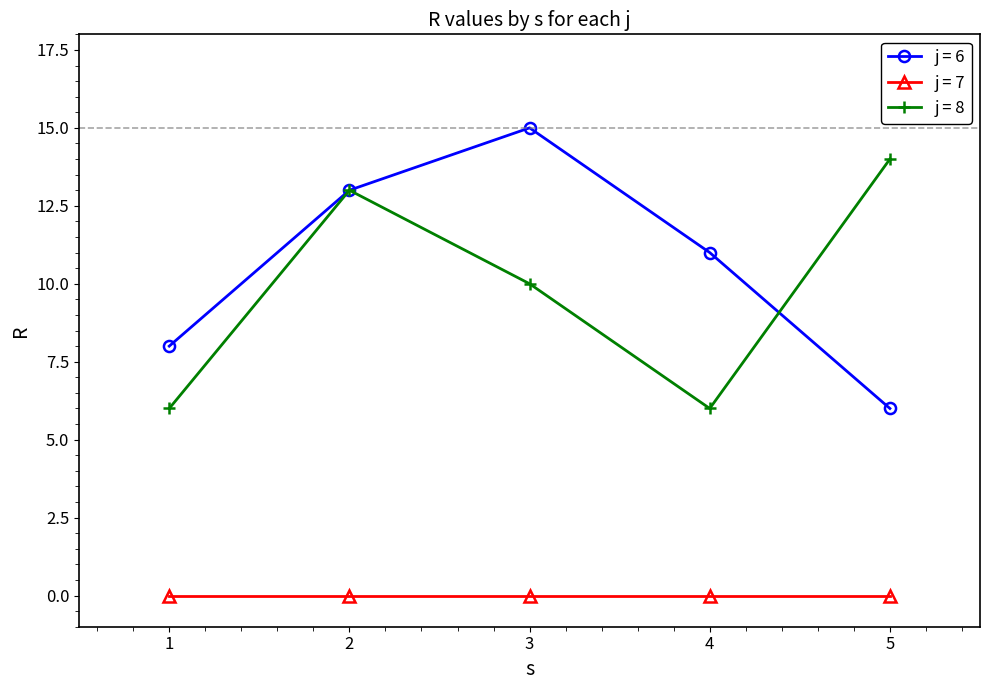

Reading left to right, what are all the values shown in this chart?

j = 6: 1=8	2=13	3=15	4=11	5=6
j = 7: 1=0	2=0	3=0	4=0	5=0
j = 8: 1=6	2=13	3=10	4=6	5=14